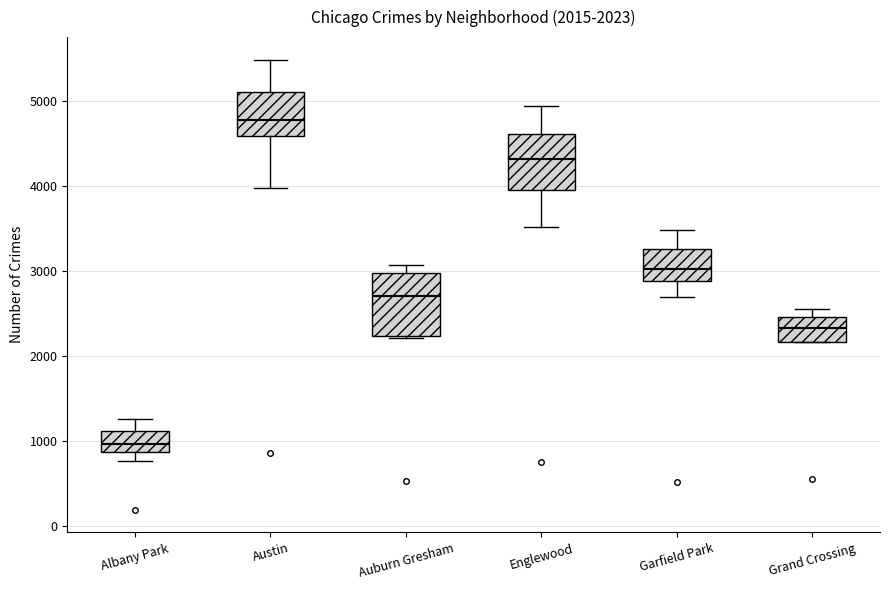

Which box's median line is the lowest?

Albany Park